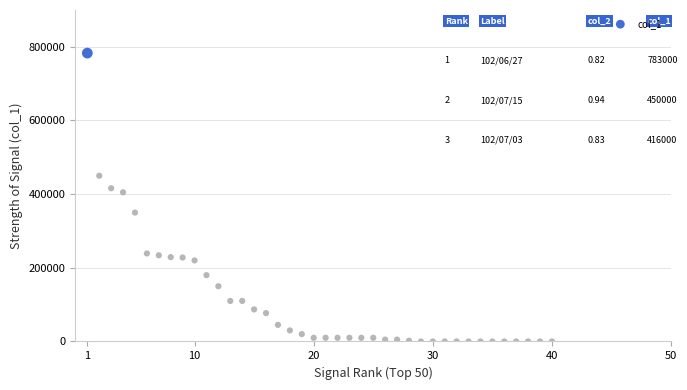

What is the range of Y values (max minus min)?

783000